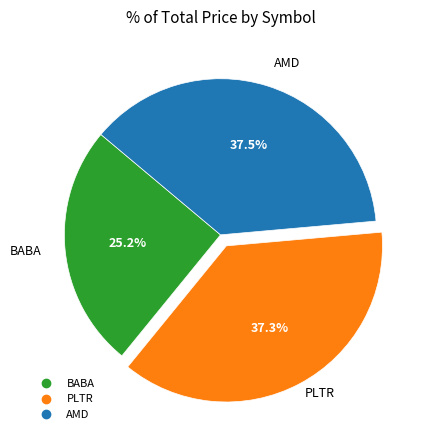

Does PLTR represent more than half of the total?

No